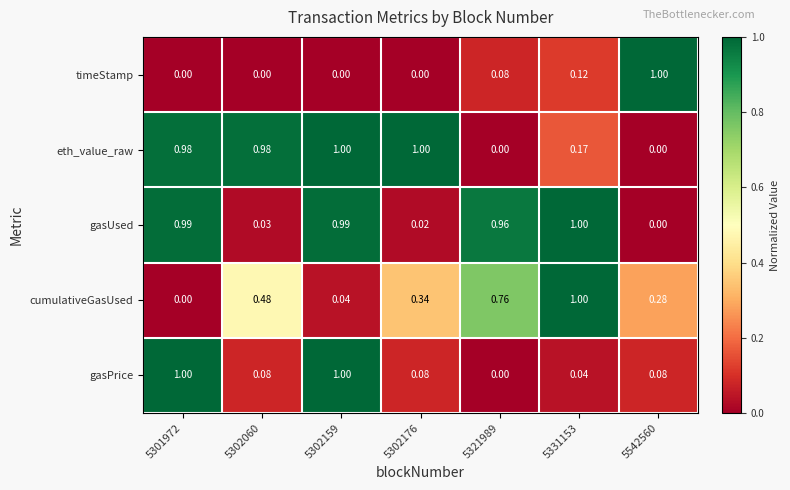

Between 5301972 and 5321989, which series saw the biggest shift?

gasPrice